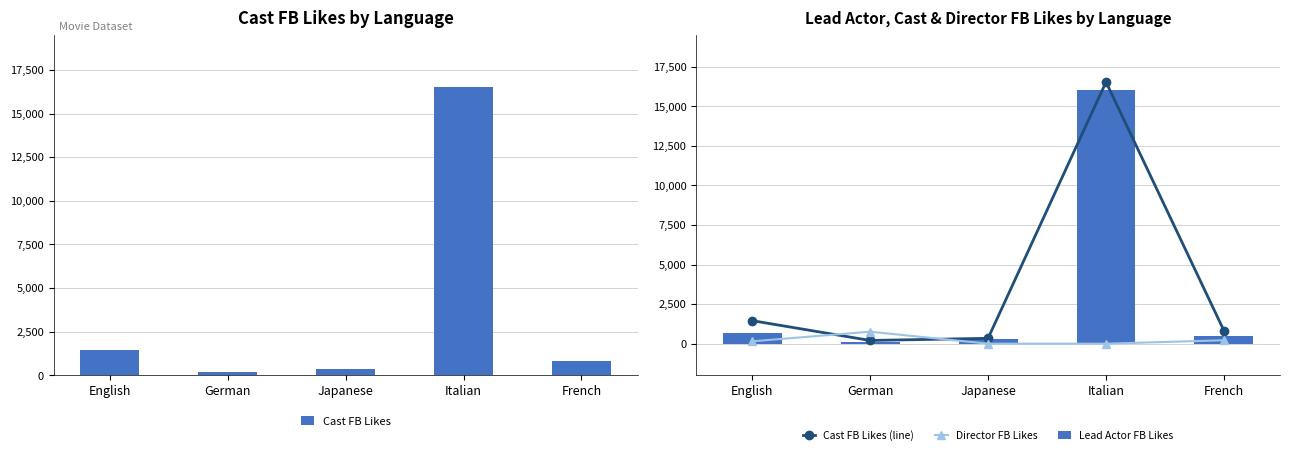

Reading left to right, what are all the values shown in this chart?

Cast FB Likes: English=1456	German=203	Japanese=338	Italian=16534	French=820
Cast FB Likes (line): English=1456	German=203	Japanese=338	Italian=16534	French=820
Director FB Likes: English=149	German=756	Japanese=0	Italian=0	French=215
Lead Actor FB Likes: English=650	German=136	Japanese=304	Italian=16000	French=512